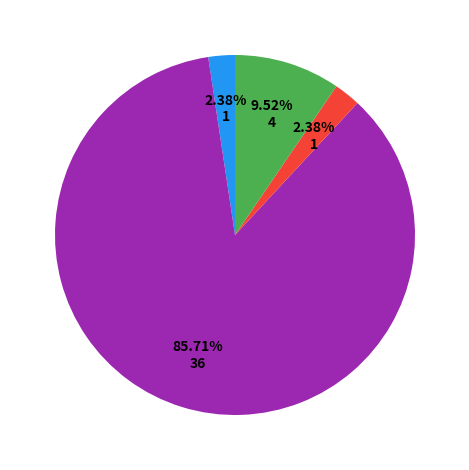

Does any single category account for the majority?

Yes